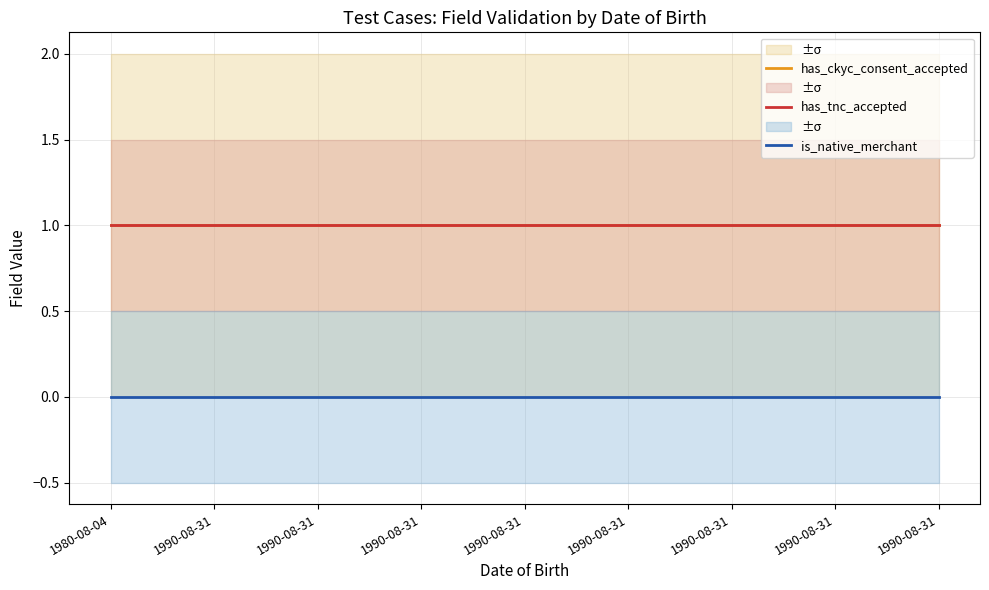

Is the value of has_tnc_accepted at 1990-08-31 greater than the value of has_ckyc_consent_accepted at 1990-08-31?

No